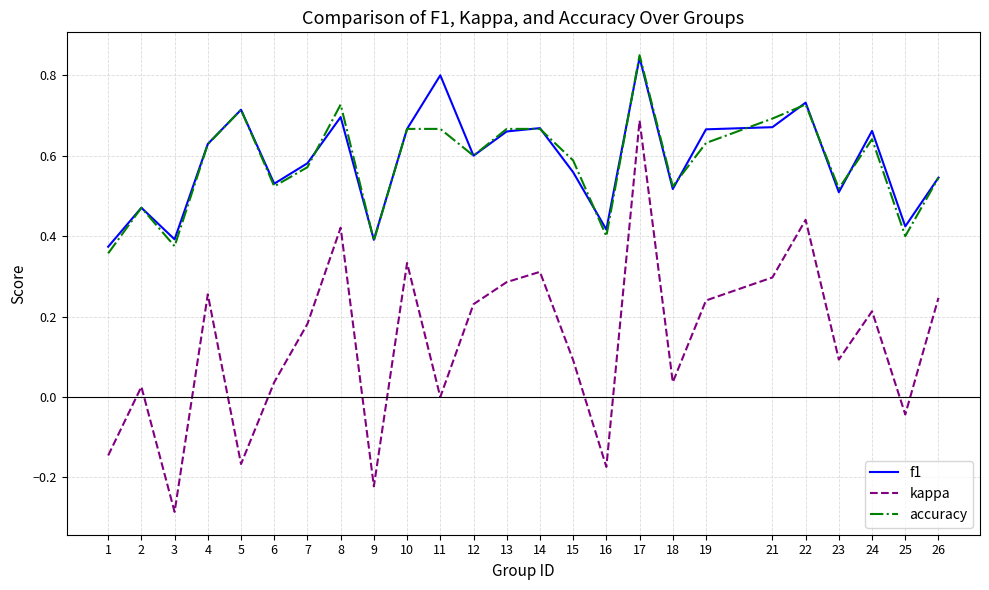

How many lines are shown in the chart?

3